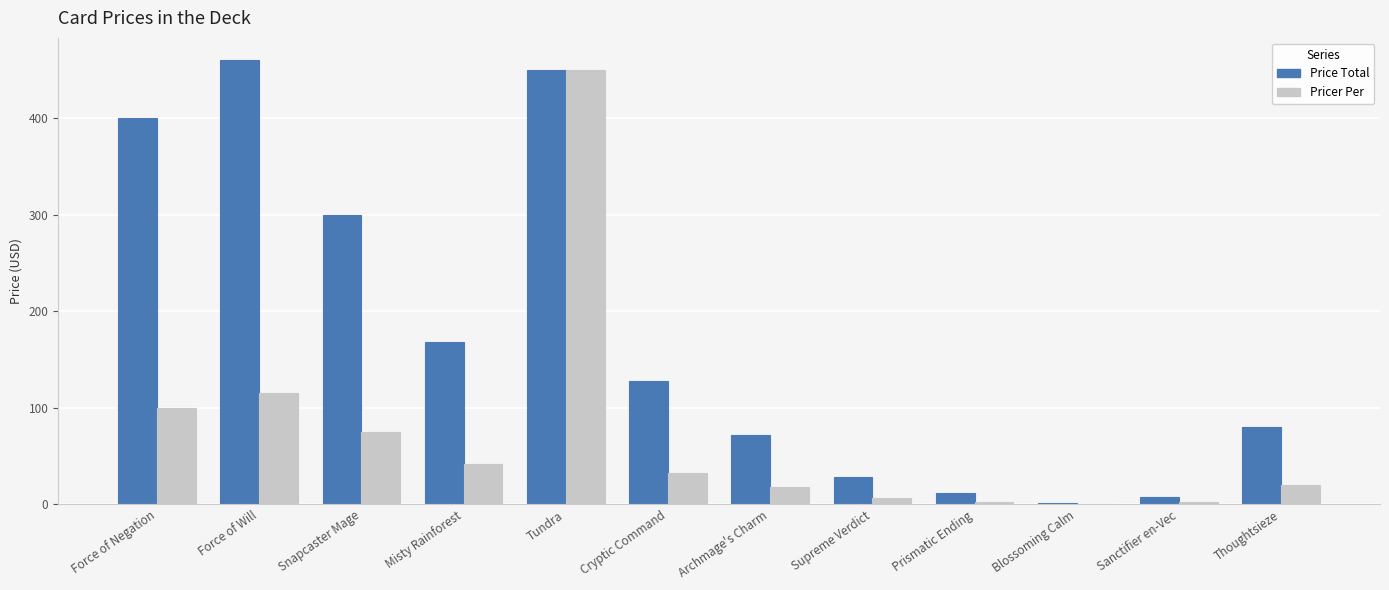

What is the difference between the Pricer Per values at Force of Will and Force of Negation?

15.0